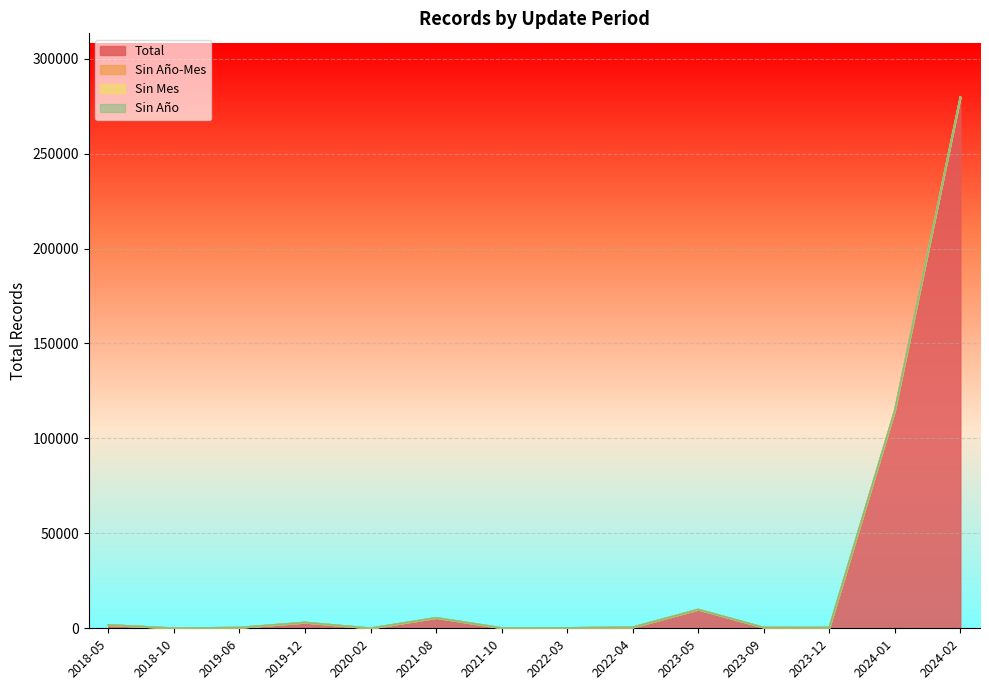

Which label corresponds to the largest value in the chart?

2024-02